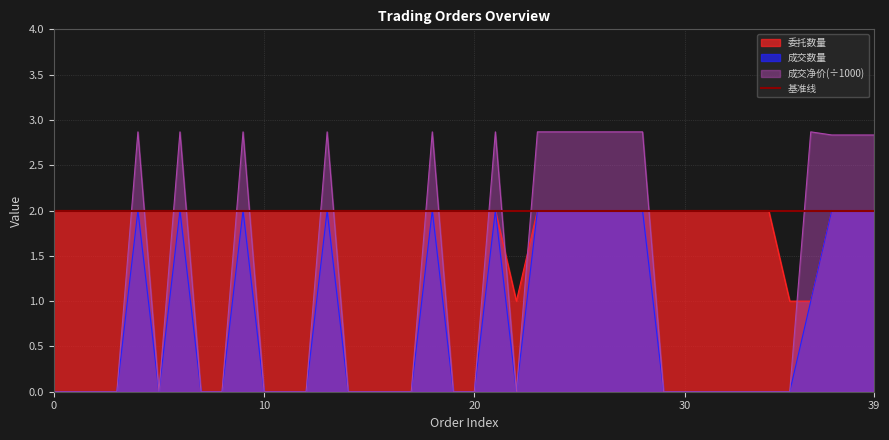

Rank the series by their maximum value, from highest to lowest.

成交净价, 委托数量, 成交数量